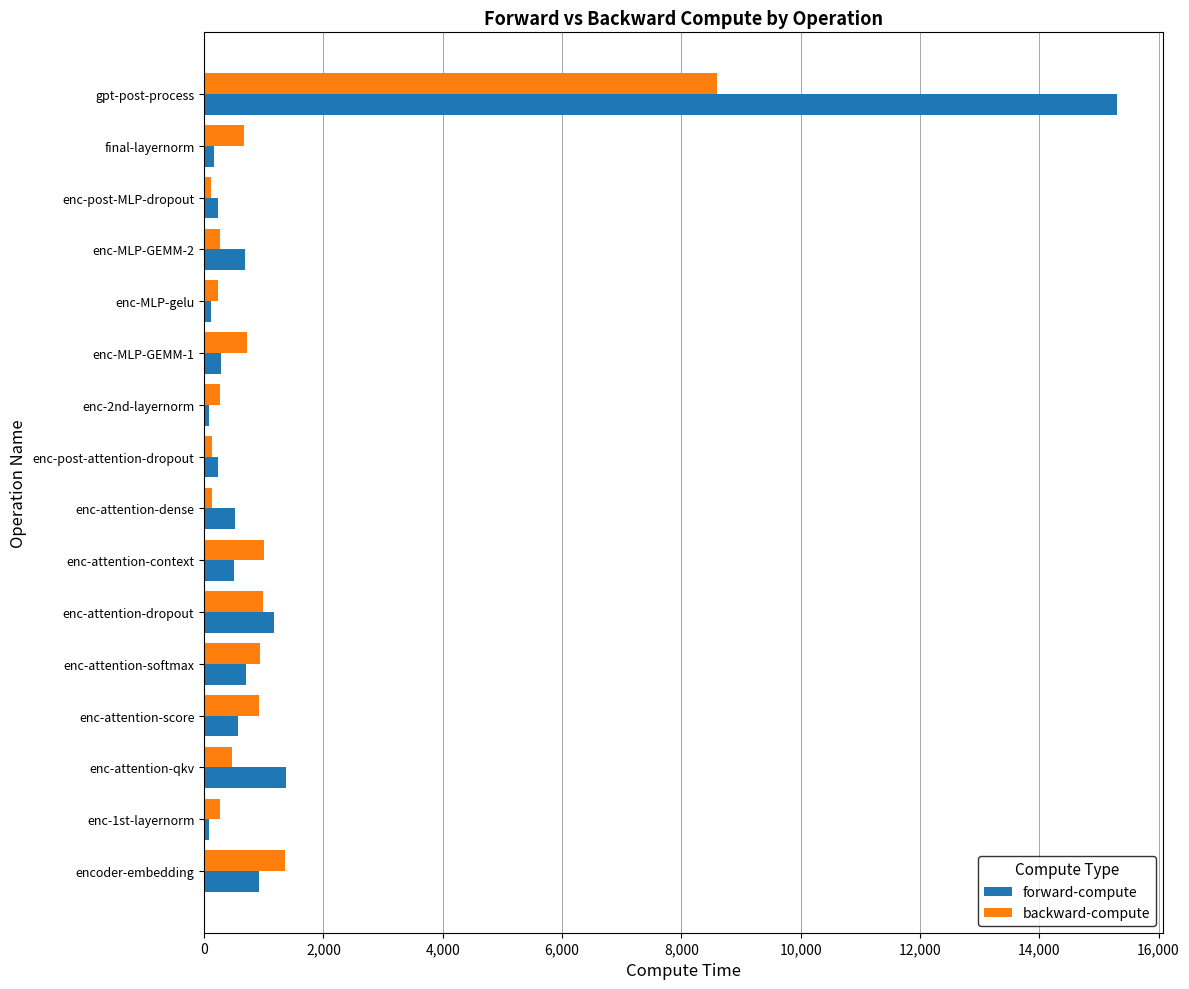

What is the smallest value displayed?

79.7